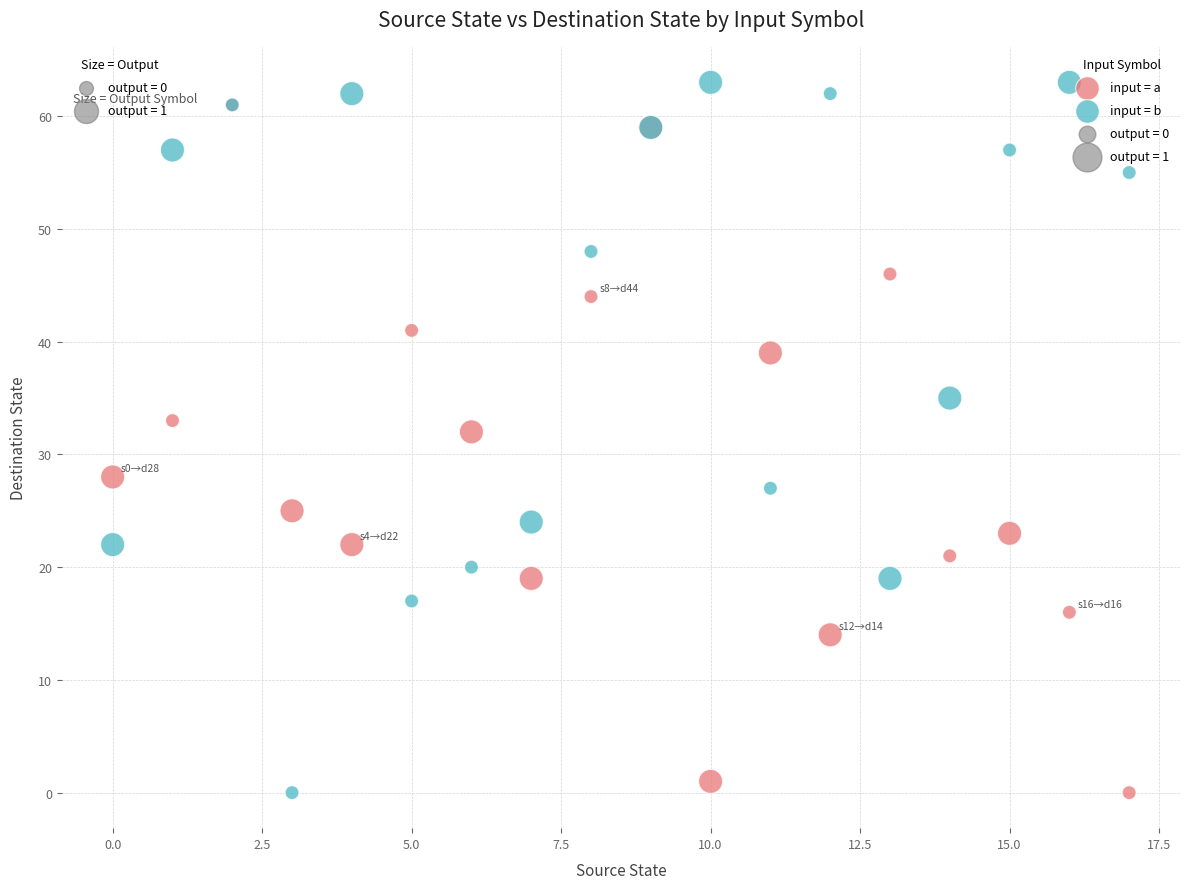

Across all series, what Y value is closest to 31?

32